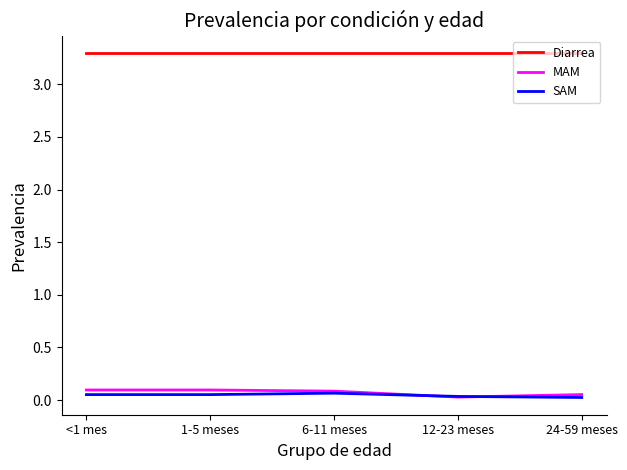

Is the value of Diarrea at 6-11 meses greater than the value of SAM at 6-11 meses?

Yes